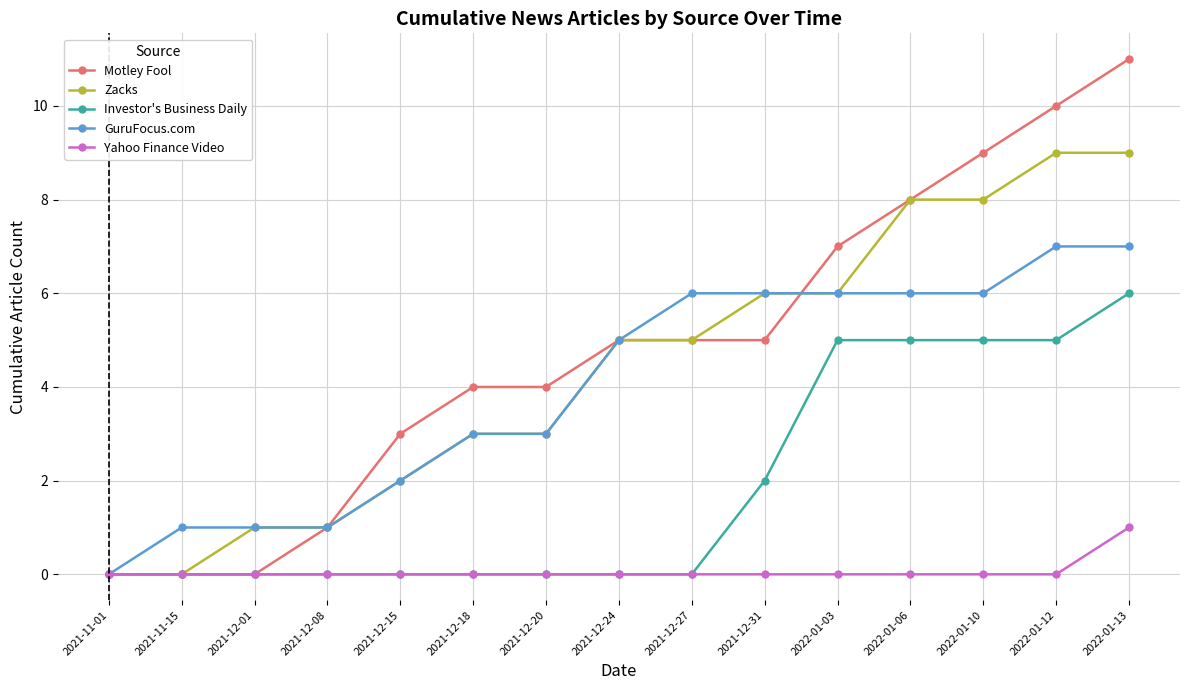

Is the value of Zacks at 2022-01-10 greater than the value of Investor's Business Daily at 2021-12-15?

Yes